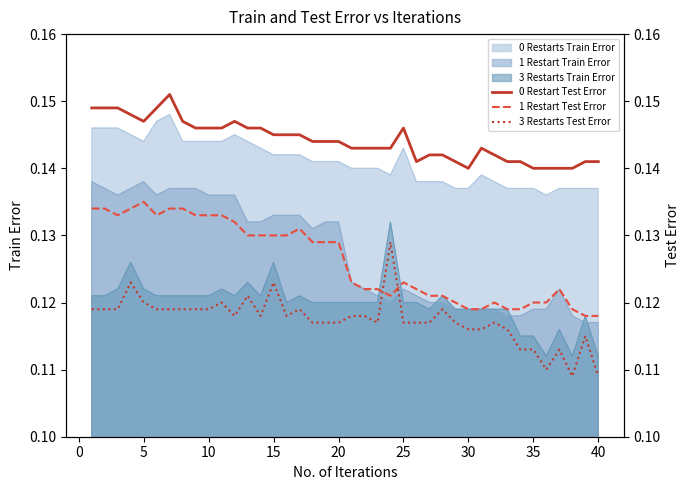

Reading left to right, extract all data points from this chart.

0 Restart Test Error: 0.1	0.1	0.1	0.1	0.1	0.1	0.2	0.1	0.1	0.1	0.1	0.1	0.1	0.1	0.1	0.1	0.1	0.1	0.1	0.1	0.1	0.1	0.1	0.1	0.1	0.1	0.1	0.1	0.1	0.1	0.1	0.1	0.1	0.1	0.1	0.1	0.1	0.1	0.1	0.1
1 Restart Test Error: 0.1	0.1	0.1	0.1	0.1	0.1	0.1	0.1	0.1	0.1	0.1	0.1	0.1	0.1	0.1	0.1	0.1	0.1	0.1	0.1	0.1	0.1	0.1	0.1	0.1	0.1	0.1	0.1	0.1	0.1	0.1	0.1	0.1	0.1	0.1	0.1	0.1	0.1	0.1	0.1
3 Restarts Test Error: 0.1	0.1	0.1	0.1	0.1	0.1	0.1	0.1	0.1	0.1	0.1	0.1	0.1	0.1	0.1	0.1	0.1	0.1	0.1	0.1	0.1	0.1	0.1	0.1	0.1	0.1	0.1	0.1	0.1	0.1	0.1	0.1	0.1	0.1	0.1	0.1	0.1	0.1	0.1	0.1